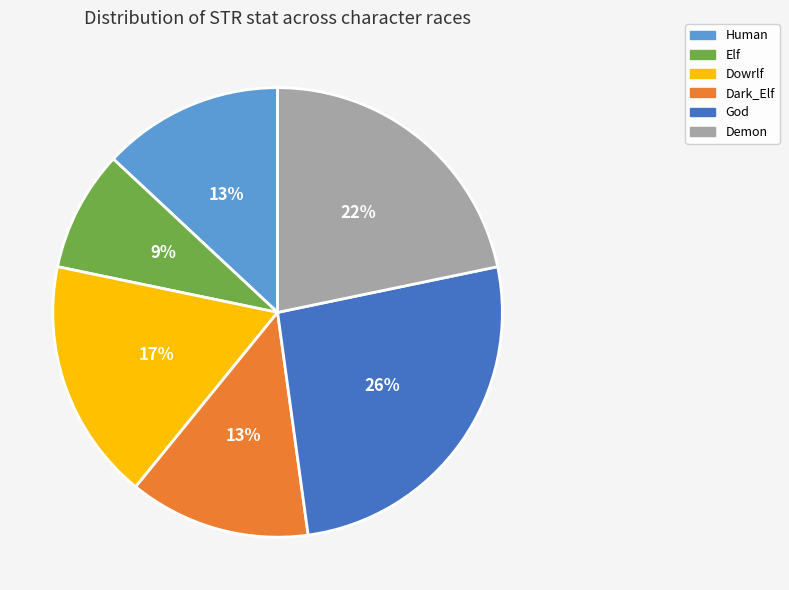

True or false: Elf accounts for 9% of the total.

True